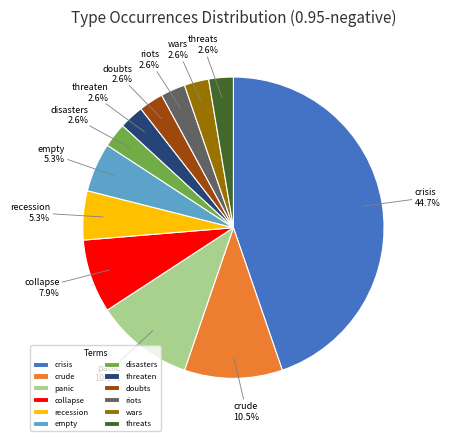

Combined, do threats and empty account for over 50%?

No